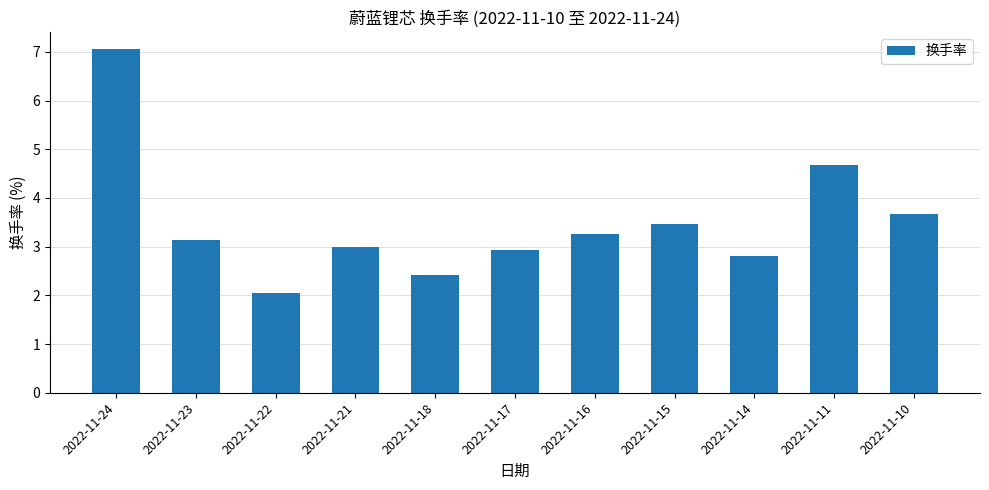

Reading left to right, extract all data points from this chart.

2022-11-24=7.1	2022-11-23=3.1	2022-11-22=2.0	2022-11-21=3.0	2022-11-18=2.4	2022-11-17=2.9	2022-11-16=3.3	2022-11-15=3.5	2022-11-14=2.8	2022-11-11=4.7	2022-11-10=3.7